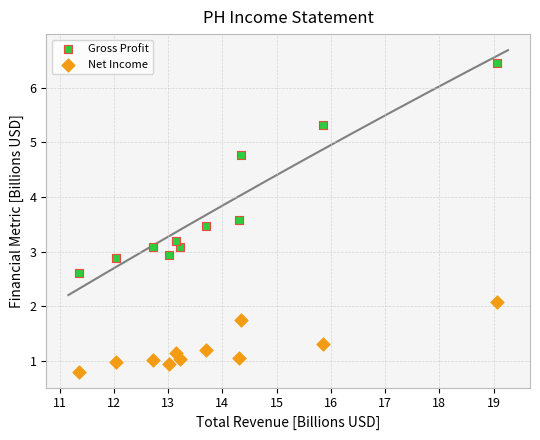

Which series has the widest spread of Y values?

Gross Profit